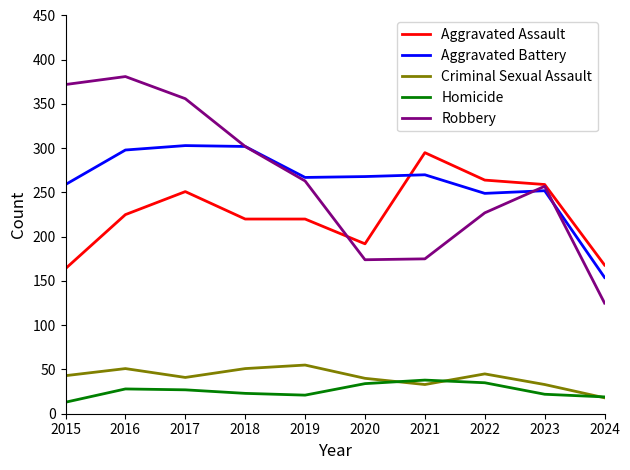

Is the value of Homicide at 2021 greater than the value of Robbery at 2015?

No